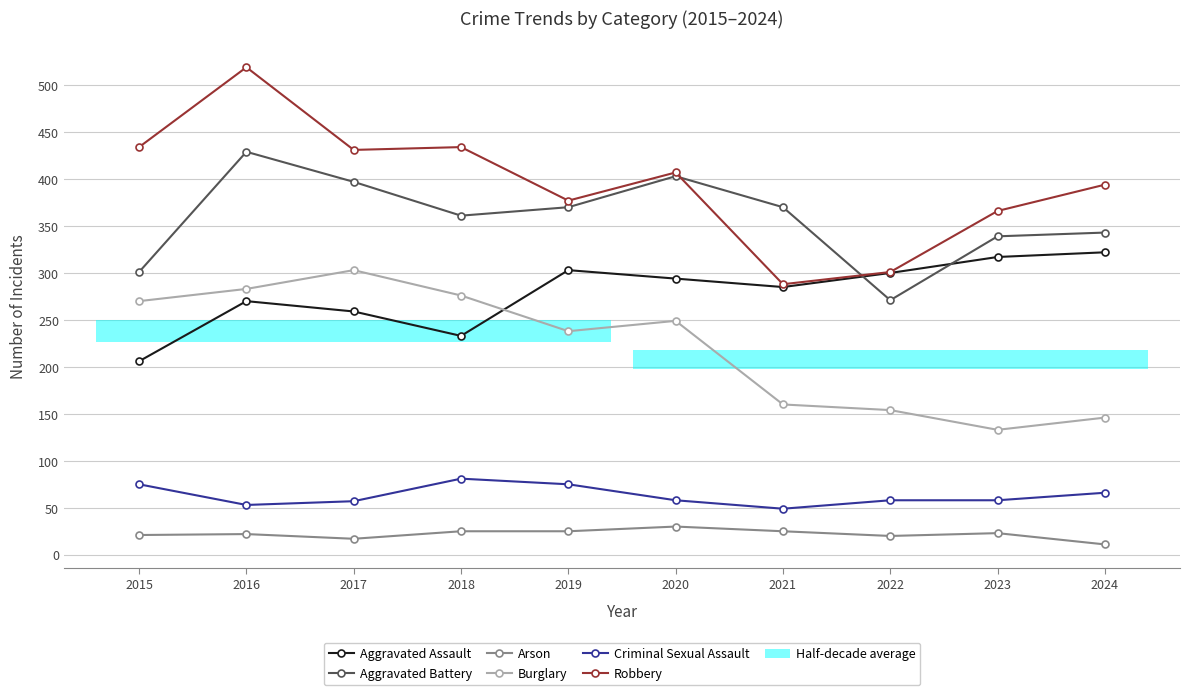

What is the value of the Aggravated Assault point at the 5th from the left?

303